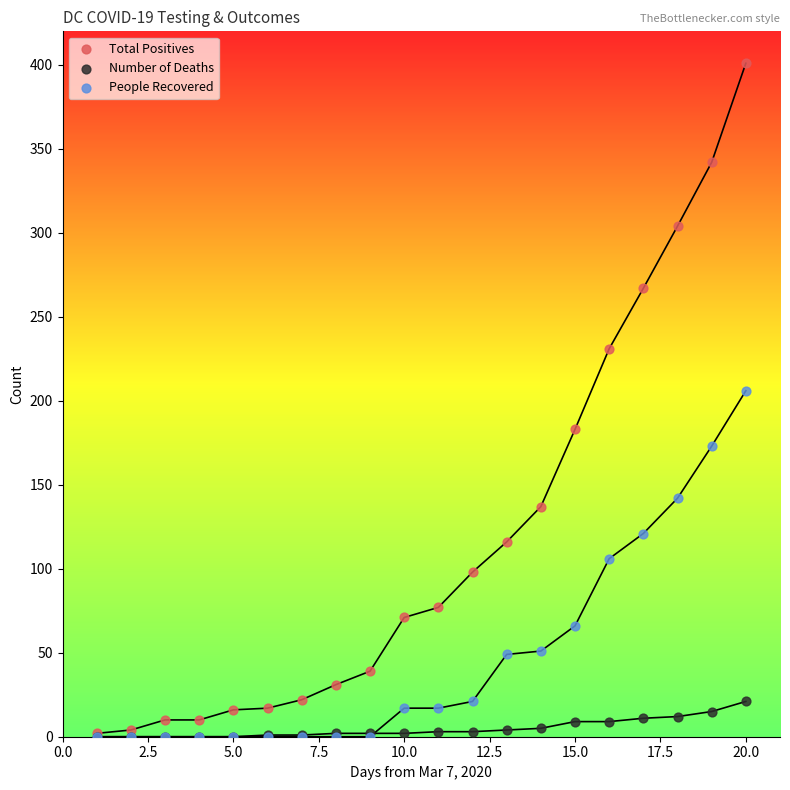

Which series contains the highest Y value?

Total Positives